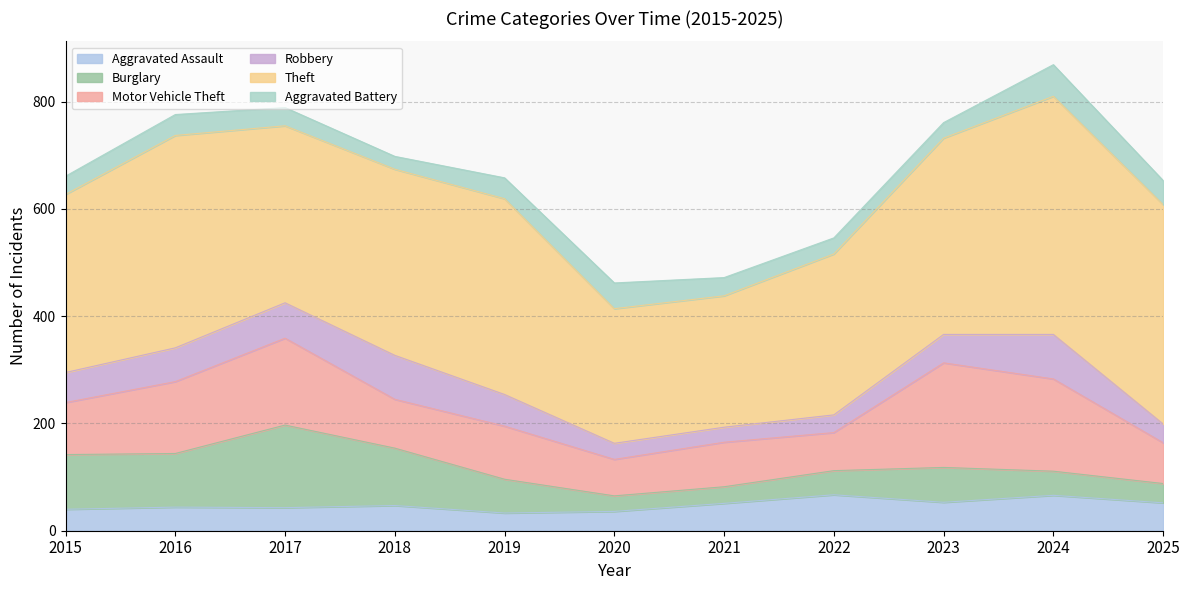

What is the difference between the second highest and minimum values in the Aggravated Assault series?

33